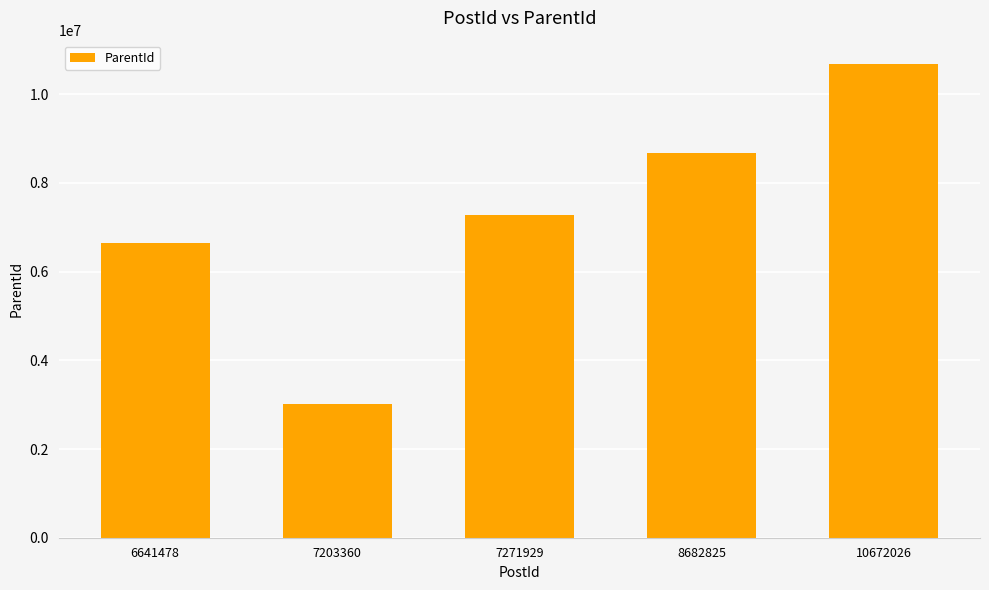

How many data points are less than 7271721?

2